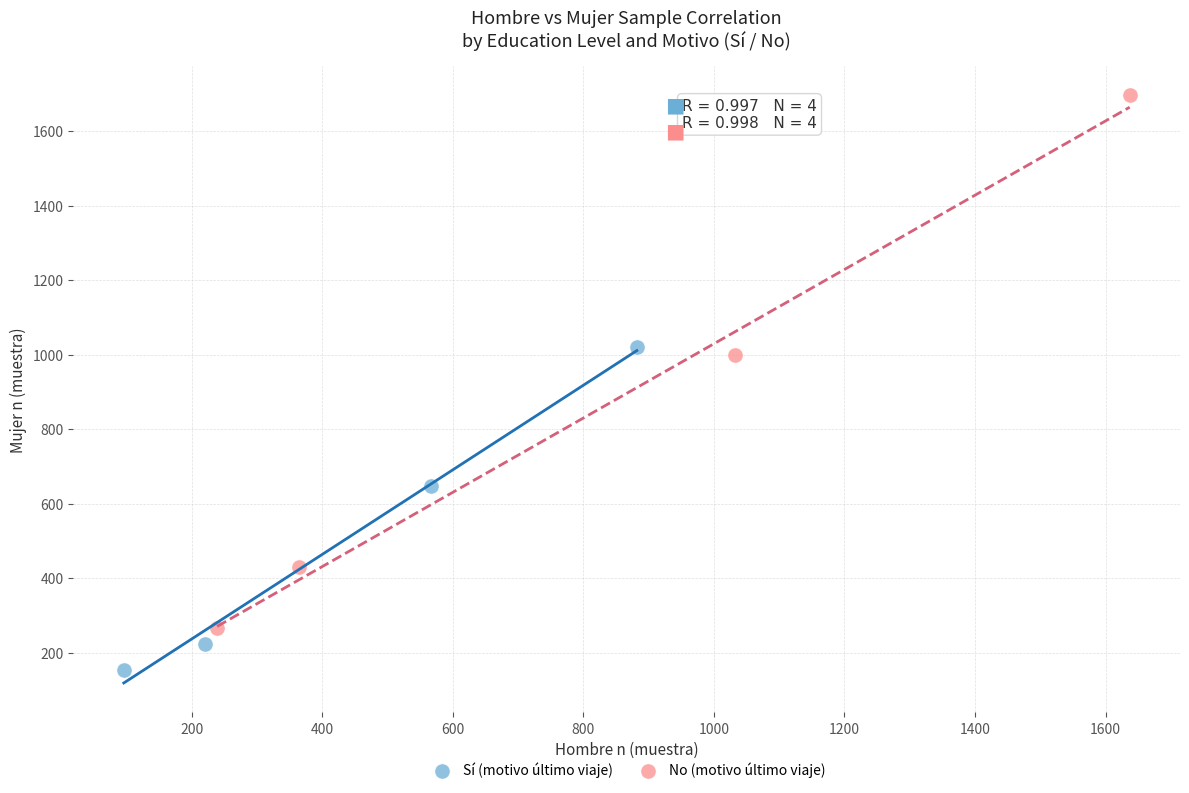

Which series has the largest Y range (max minus min)?

No (motivo último viaje)